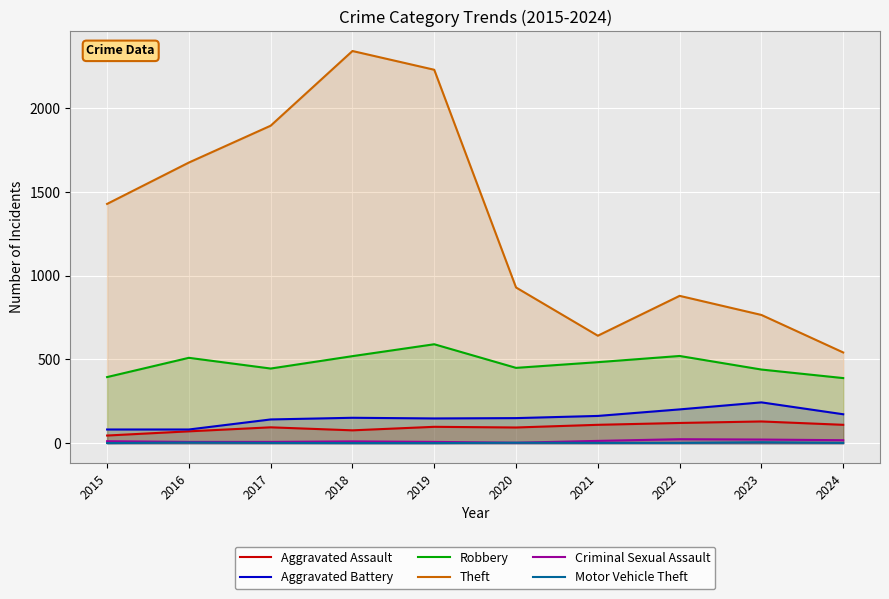

Reading left to right, extract all data points from this chart.

Aggravated Assault: 46	71	95	77	98	94	110	121	130	110
Aggravated Battery: 82	82	142	152	148	150	163	202	244	173
Robbery: 395	510	446	520	591	450	484	521	440	389
Theft: 1429	1676	1896	2342	2230	930	642	880	766	542
Criminal Sexual Assault: 12	8	8	11	8	3	14	24	22	18
Motor Vehicle Theft: 1	4	2	1	1	3	2	2	6	2